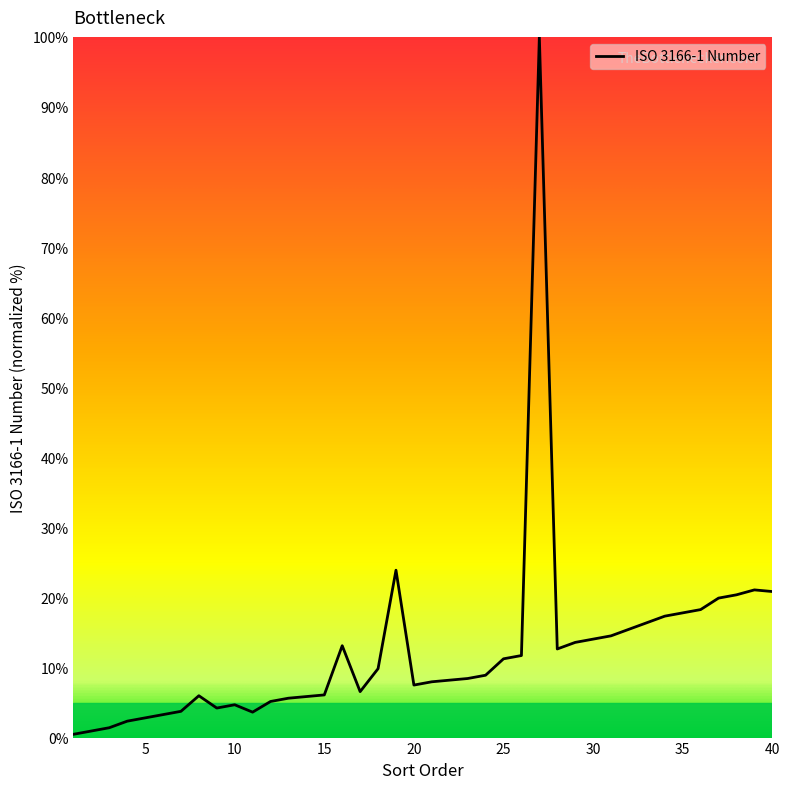

What is the smallest value displayed?

0.5